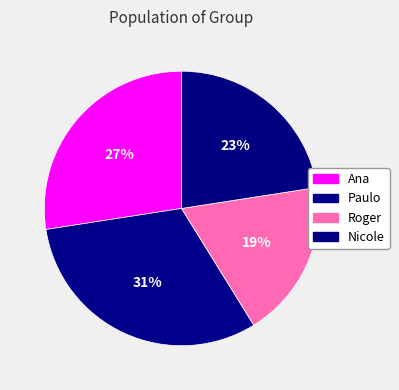

Between Ana and Paulo, which is larger?

Paulo